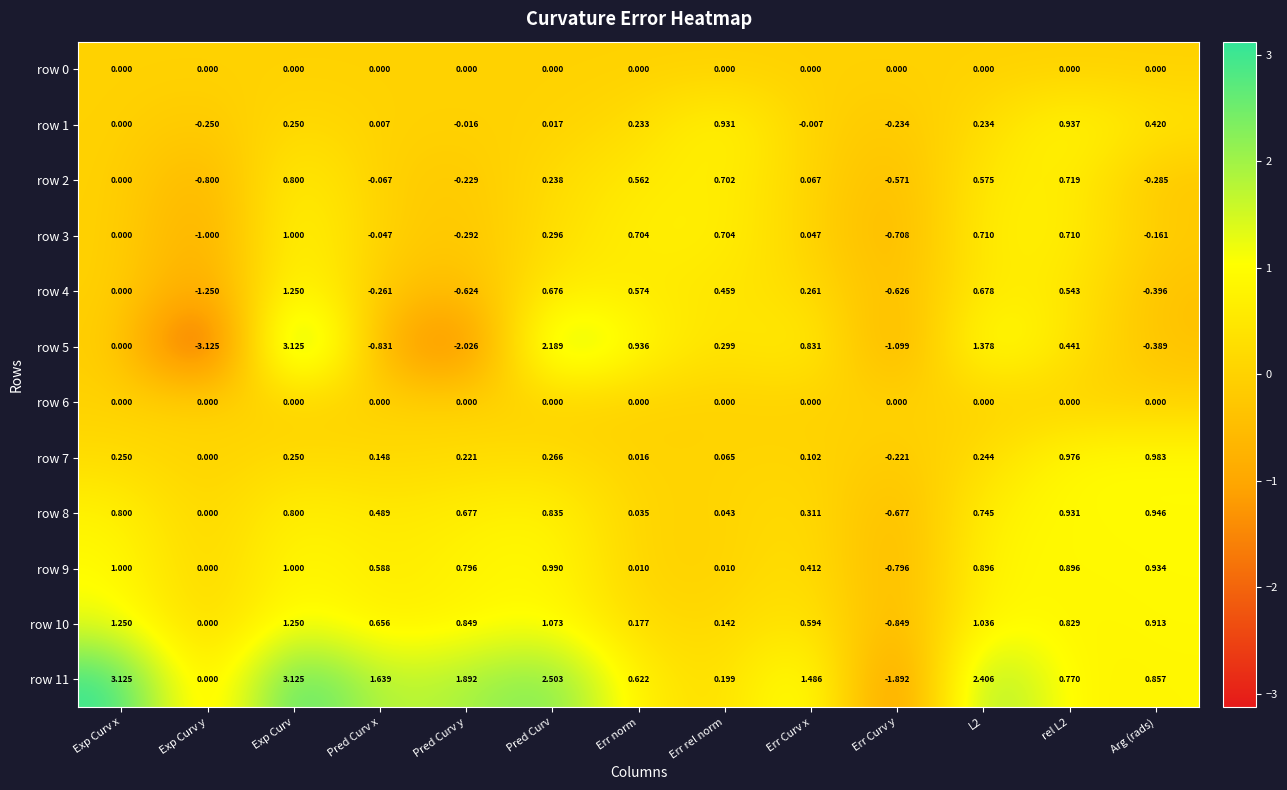

At which label does row 1 reach its minimum?

Exp Curv y